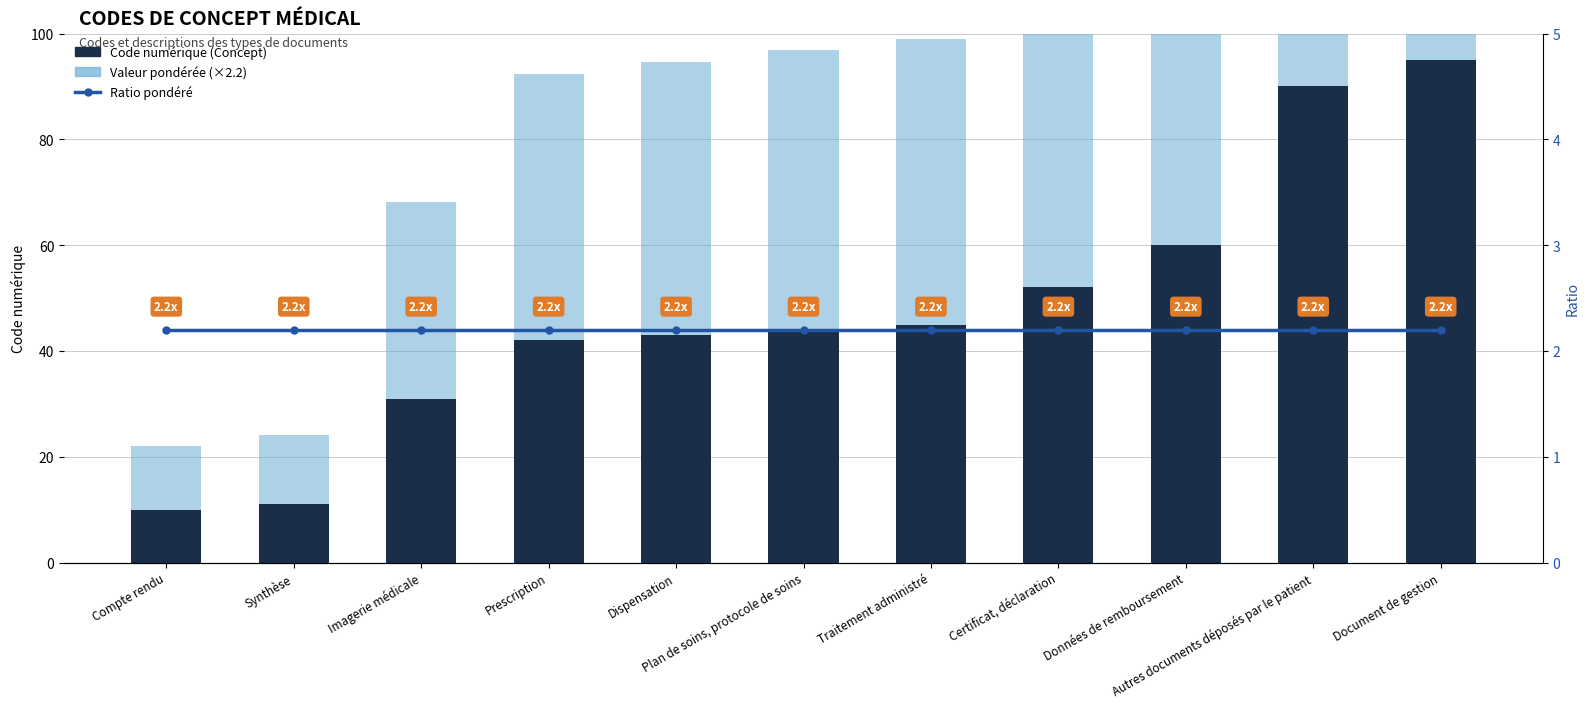

Which label corresponds to the smallest value in the chart?

Compte rendu